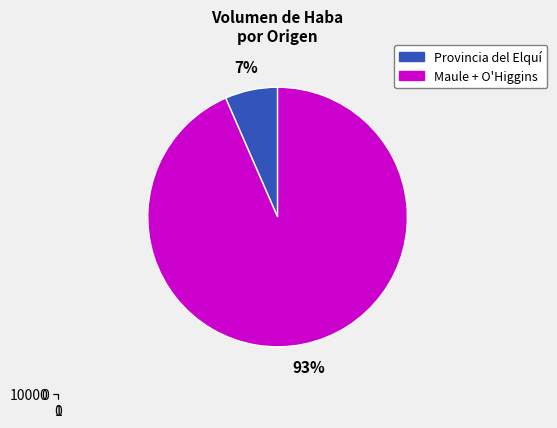

Is there a majority slice in this chart?

Yes